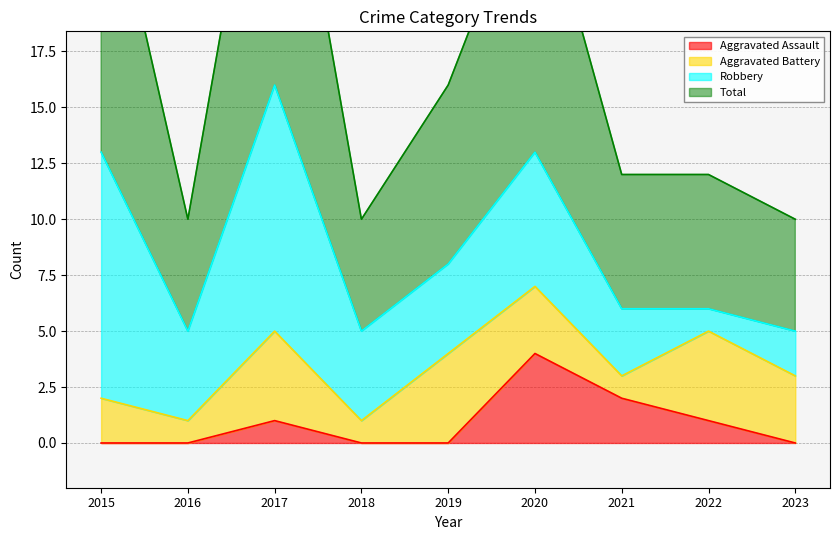

Which label corresponds to the largest value in the chart?

2017